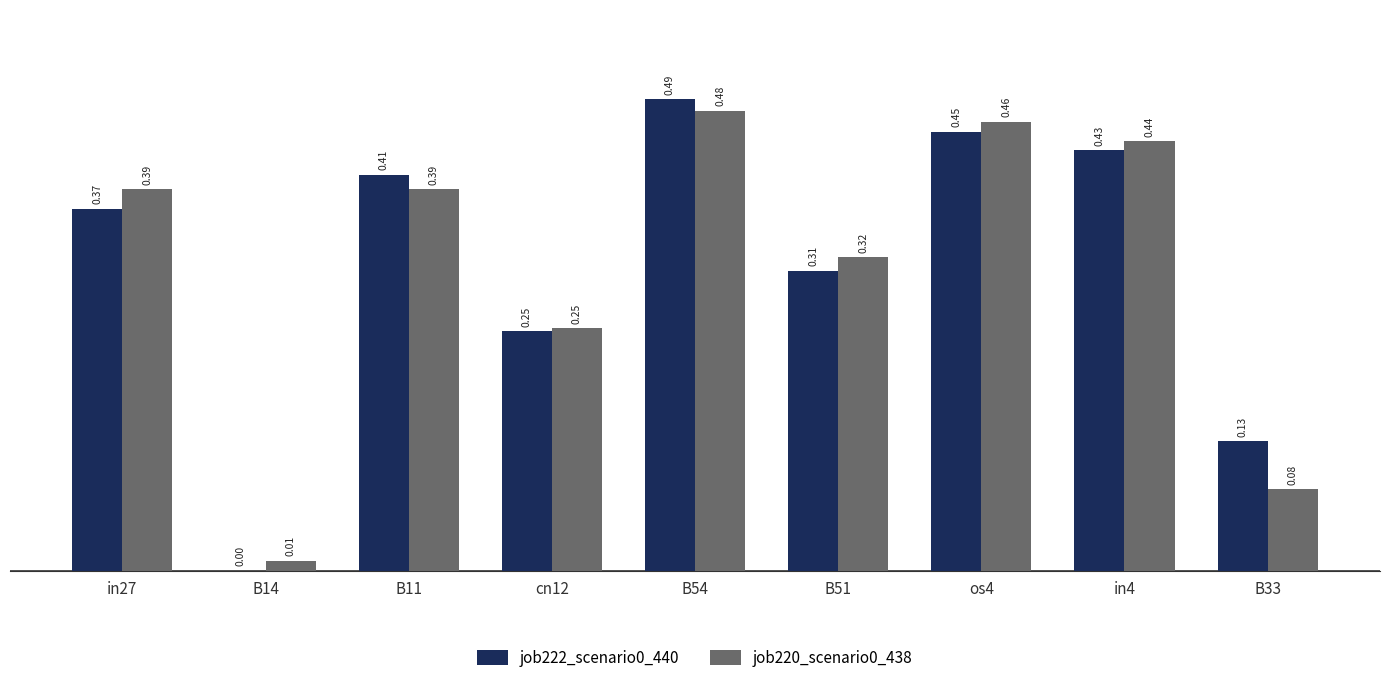

Is the value of job222_scenario0_440 at in27 greater than the value of job220_scenario0_438 at B14?

Yes